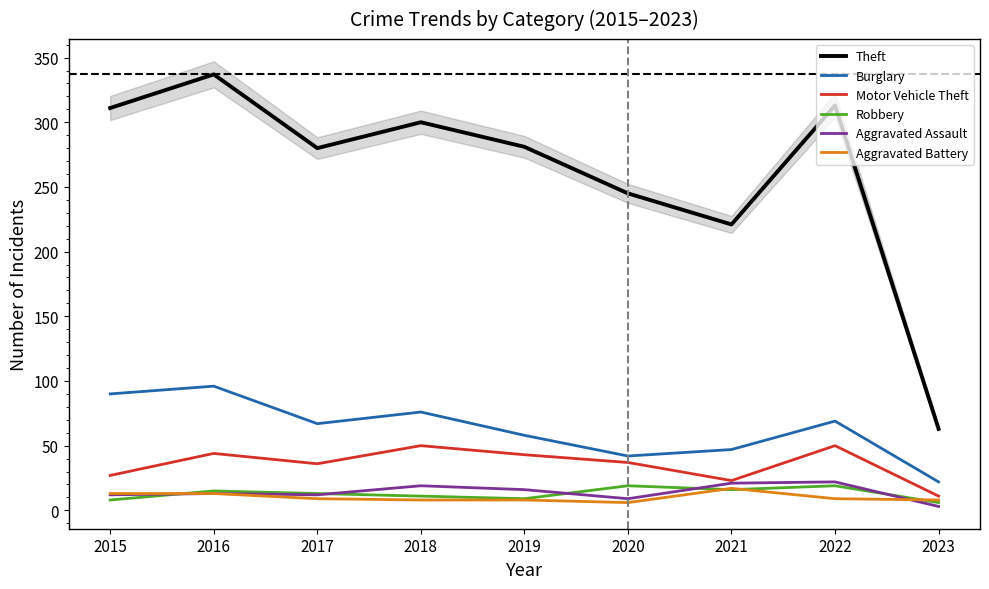

How many interior local peaks does the Motor Vehicle Theft series have?

3